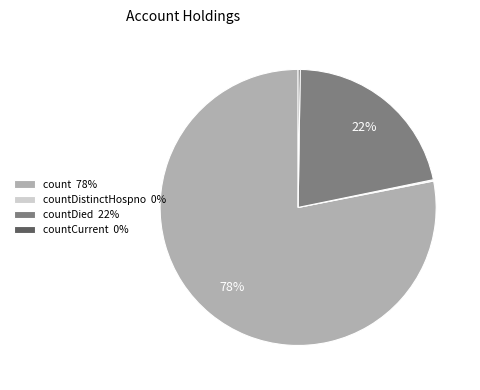

Approximately how many times larger is the value at countDied 22% compared to count 78%?

0.3